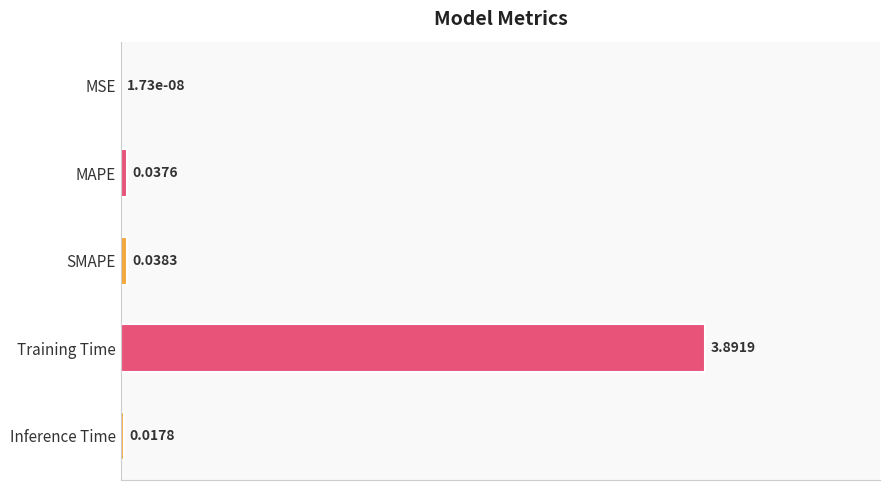

Which has a higher value, SMAPE or MAPE?

SMAPE